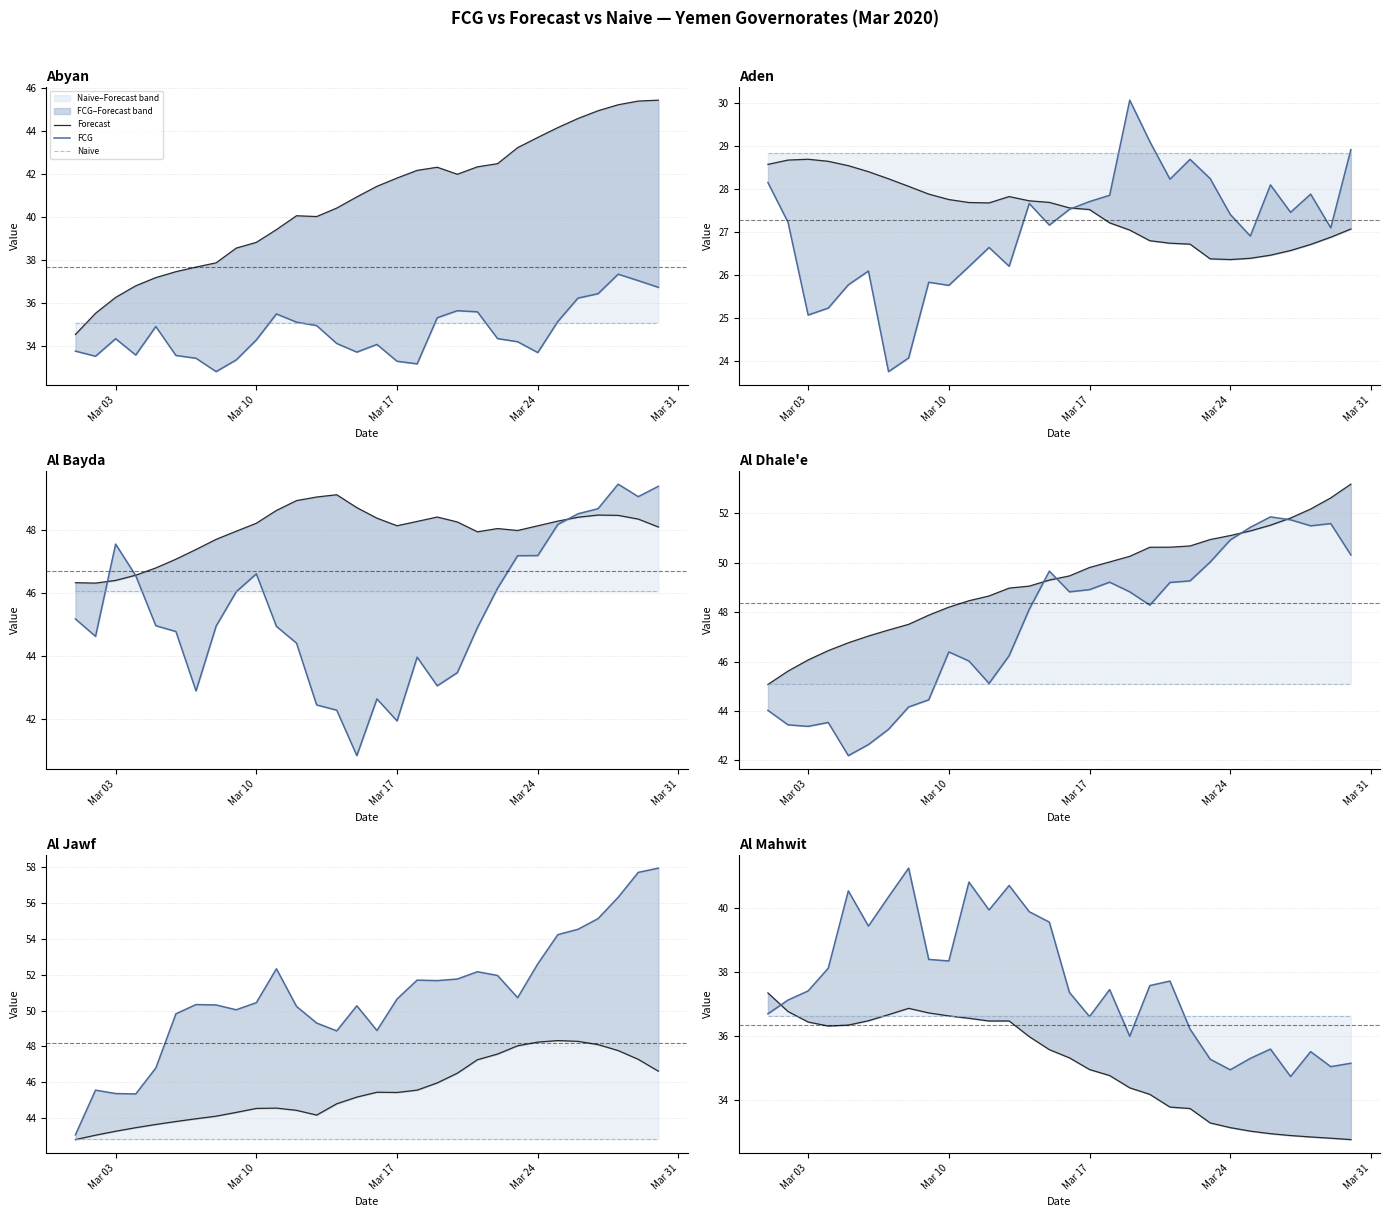

What is the sum of the Forecast values at Mar 31 and 23?

69.5